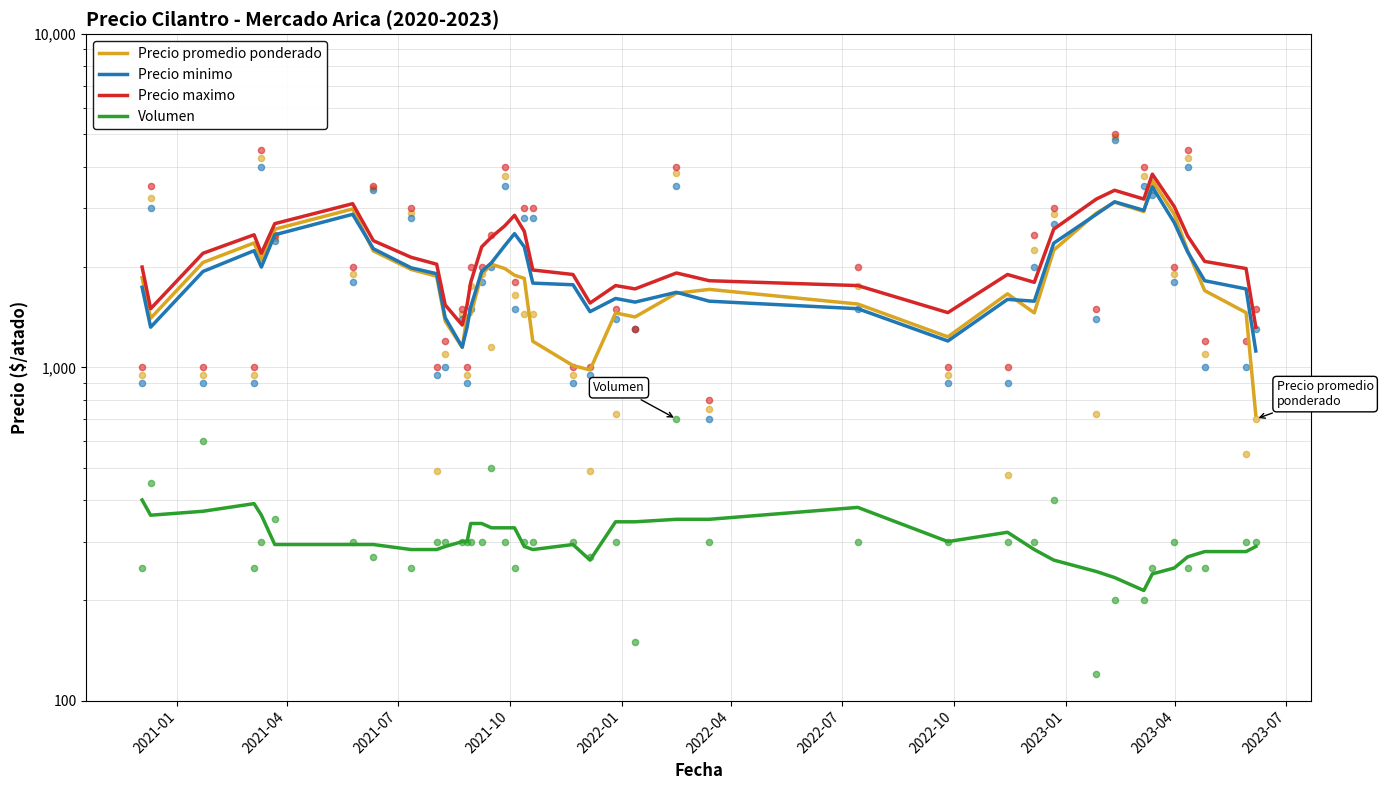

What are all the series names shown in the legend?

Precio promedio ponderado, Precio minimo, Precio maximo, Volumen